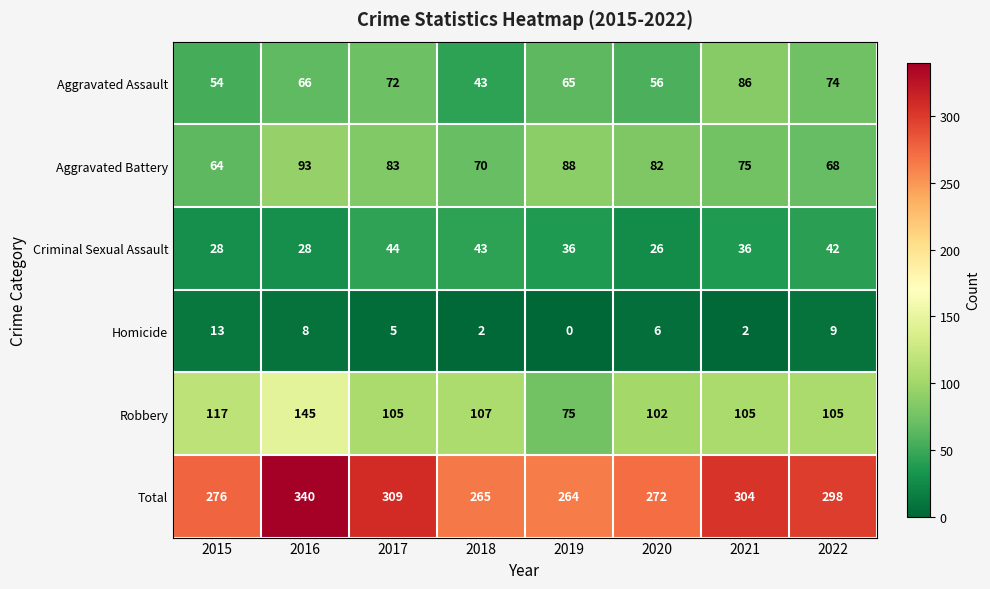

What is the total value across all series at 2019?

528